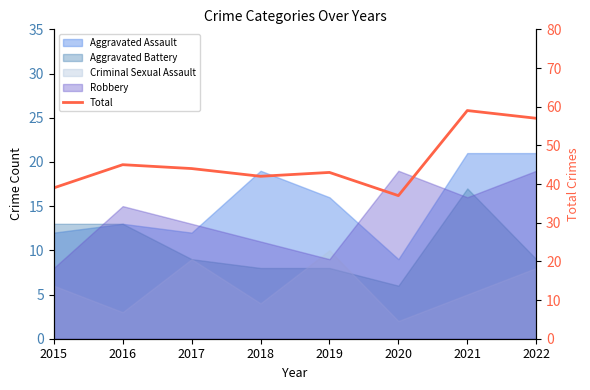

What is the sum of the values at 2019 and 2016?

88